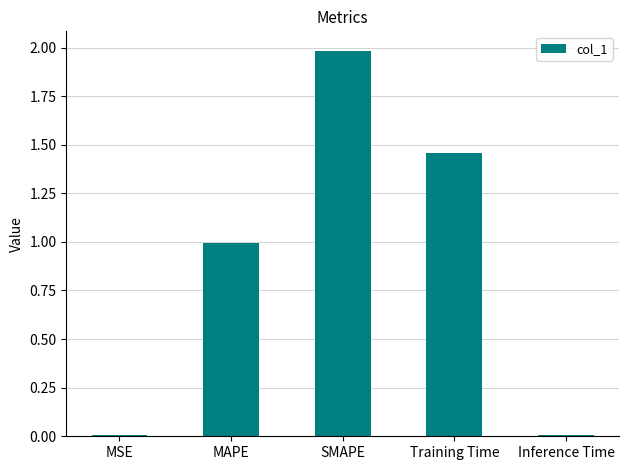

Is it true that the value at MSE is 0.0?

True